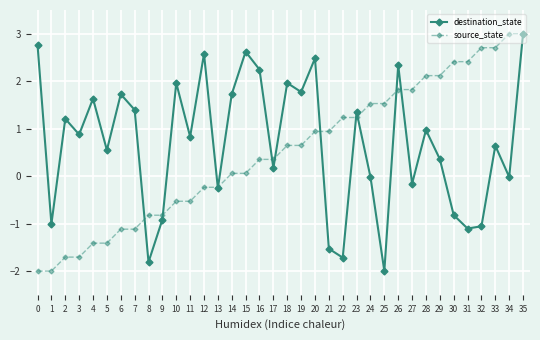

At 29, list the series in order from smallest to largest.

destination_state, source_state